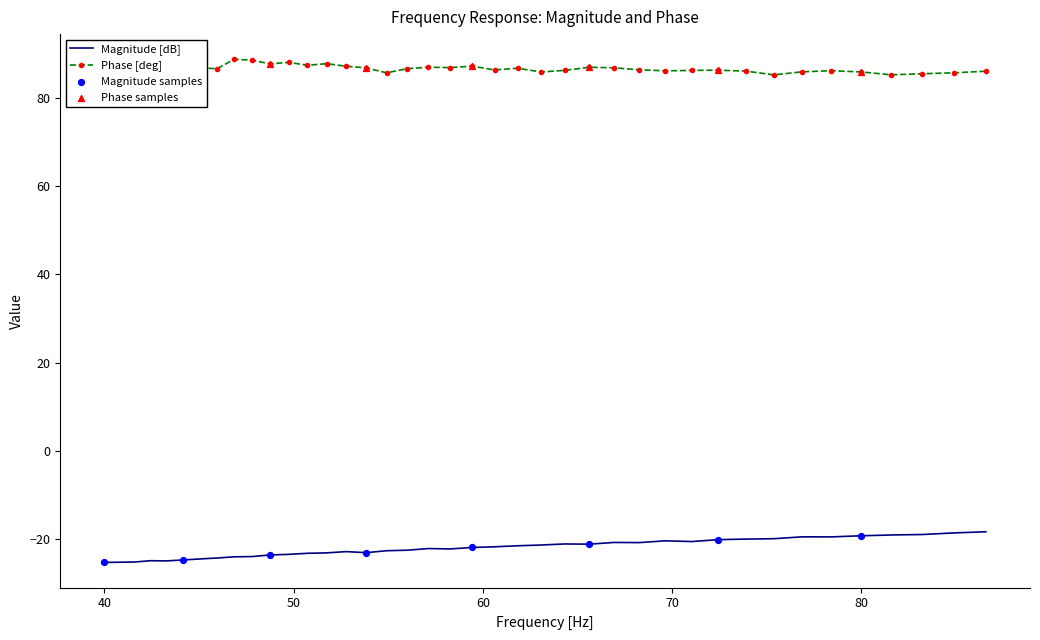

What is the difference between the maximum and minimum values in the Phase [deg] series?

3.5